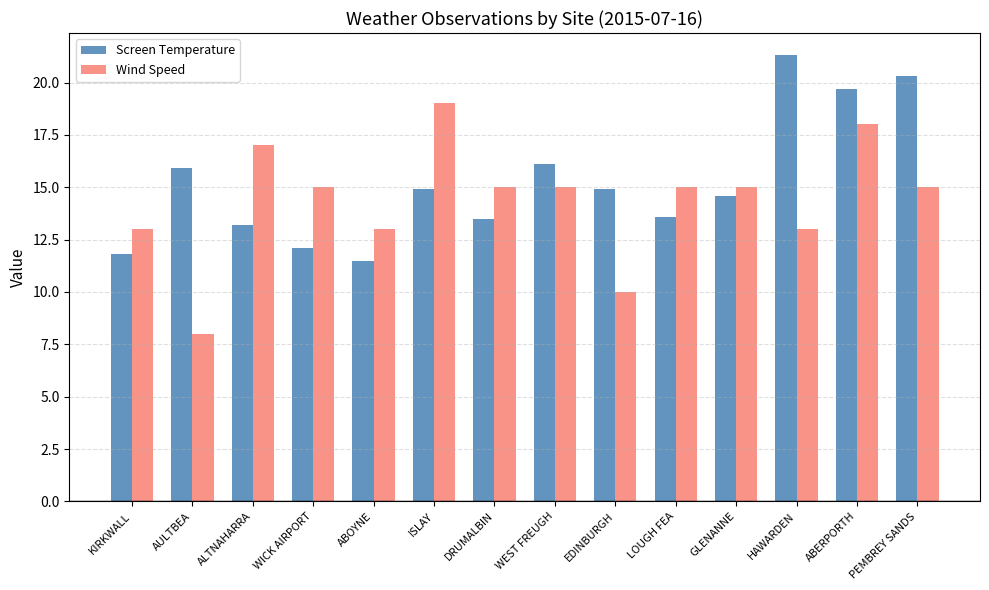

Reading left to right, transcribe all the data shown in this chart.

Screen Temperature: KIRKWALL=11.8	AULTBEA=15.9	ALTNAHARRA=13.2	WICK AIRPORT=12.1	ABOYNE=11.5	ISLAY=14.9	DRUMALBIN=13.5	WEST FREUGH=16.1	EDINBURGH=14.9	LOUGH FEA=13.6	GLENANNE=14.6	HAWARDEN=21.3	ABERPORTH=19.7	PEMBREY SANDS=20.3
Wind Speed: KIRKWALL=13.0	AULTBEA=8.0	ALTNAHARRA=17.0	WICK AIRPORT=15.0	ABOYNE=13.0	ISLAY=19.0	DRUMALBIN=15.0	WEST FREUGH=15.0	EDINBURGH=10.0	LOUGH FEA=15.0	GLENANNE=15.0	HAWARDEN=13.0	ABERPORTH=18.0	PEMBREY SANDS=15.0